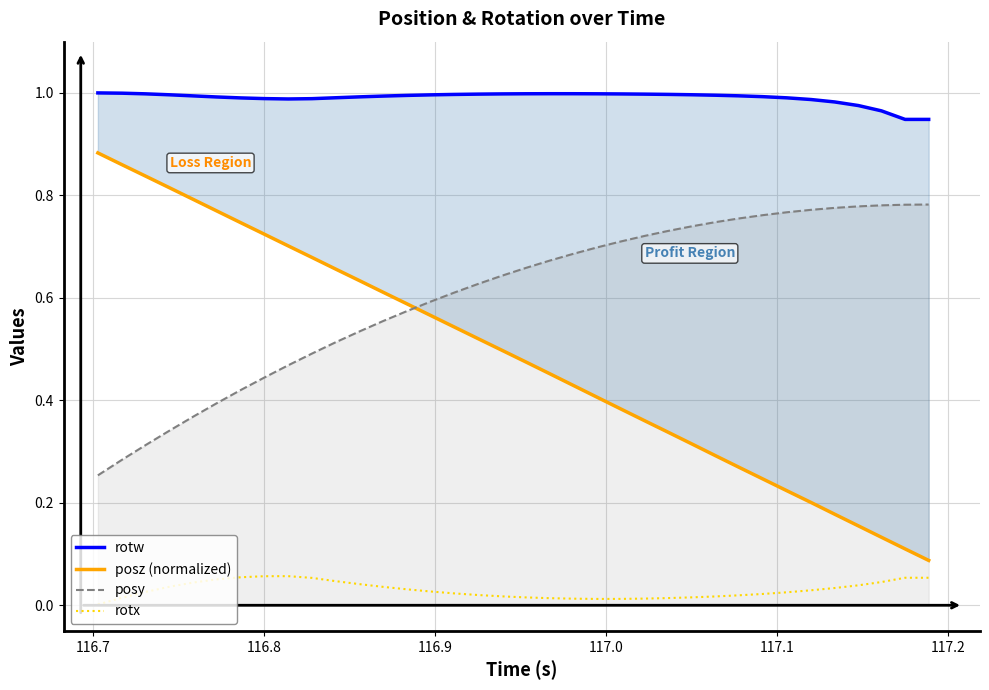

True or false: rotx and posy intersect in this chart.

False